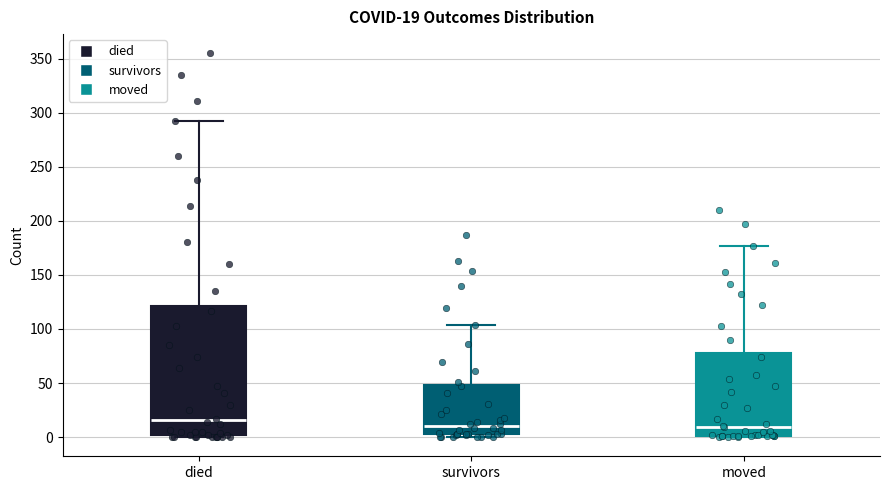

Comparing the boxes themselves (not the whiskers), which one is the tallest?

died